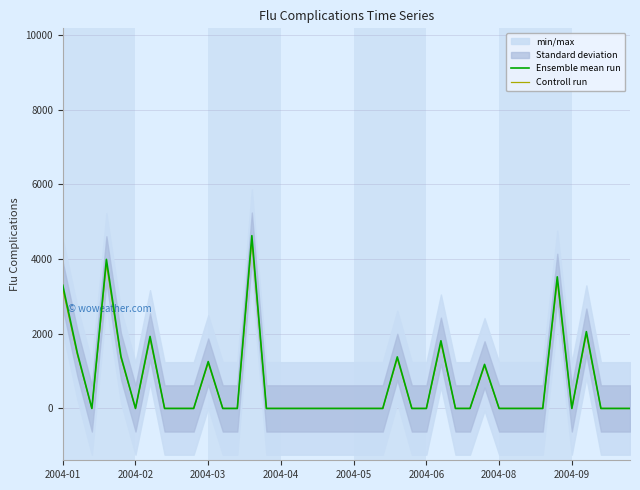

Rank the series at 2004-04 from highest to lowest value.

Ensemble mean run, Controll run